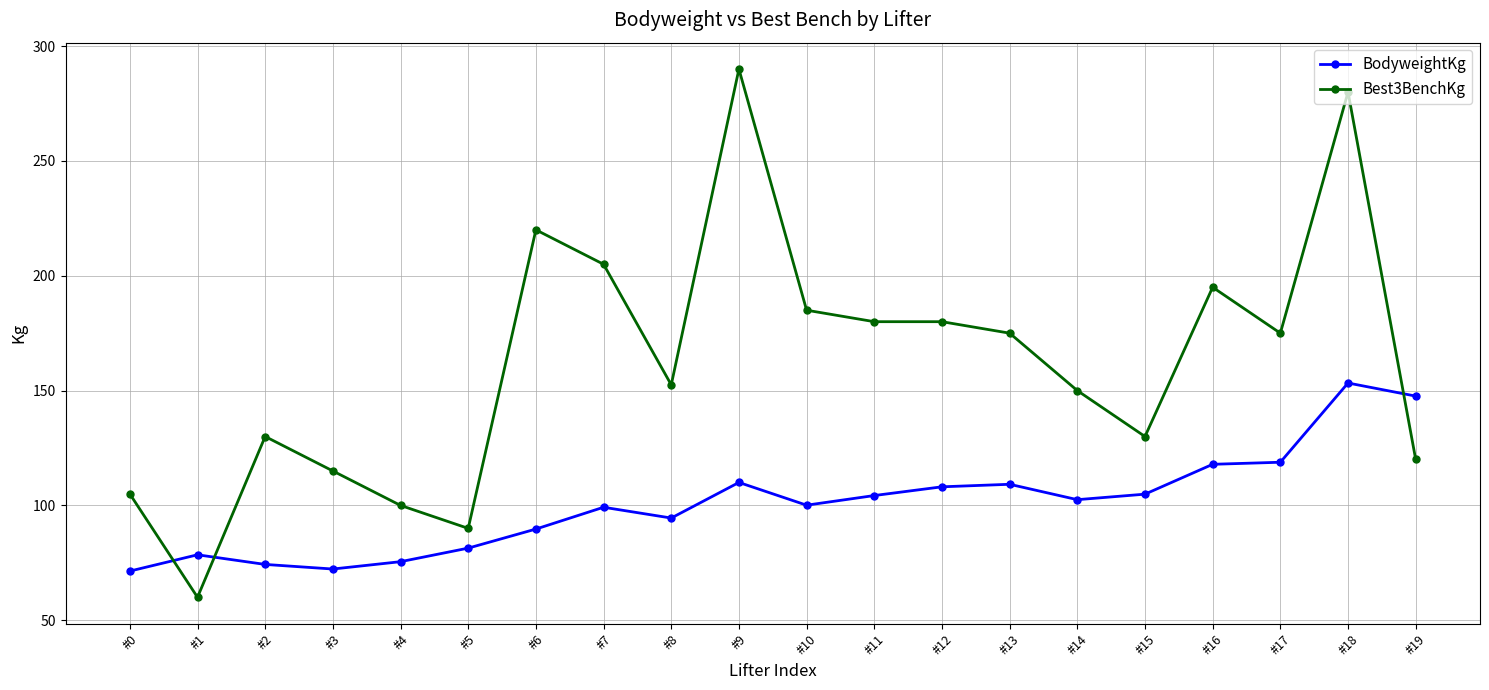

What is the average value of the BodyweightKg series?

100.7